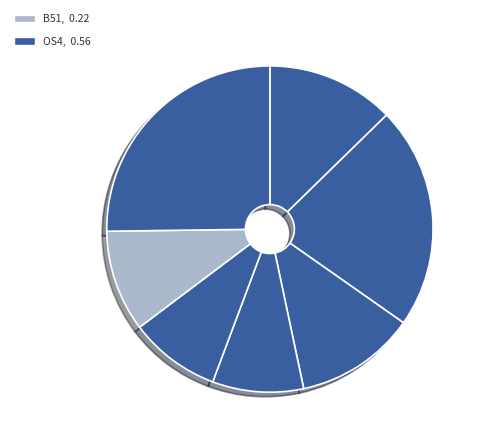

Count the number of slices in the pie.

7